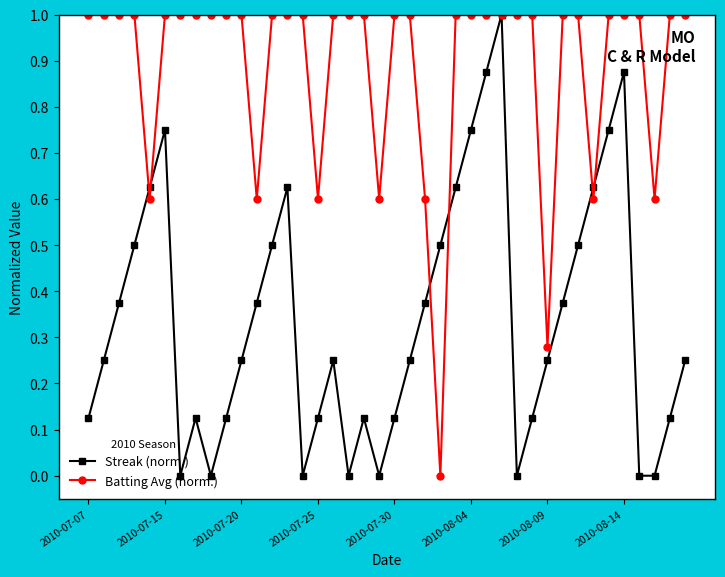

What is the value of the Batting Avg (norm.) point at the 8th from the left?

1.0